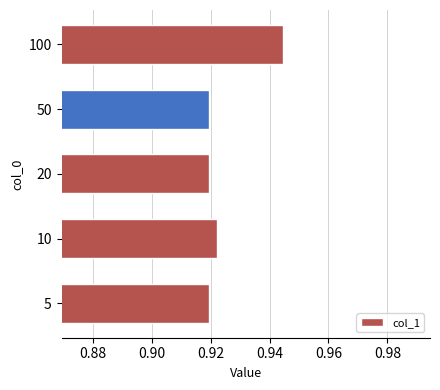

Between 100 and 5, which is larger?

100